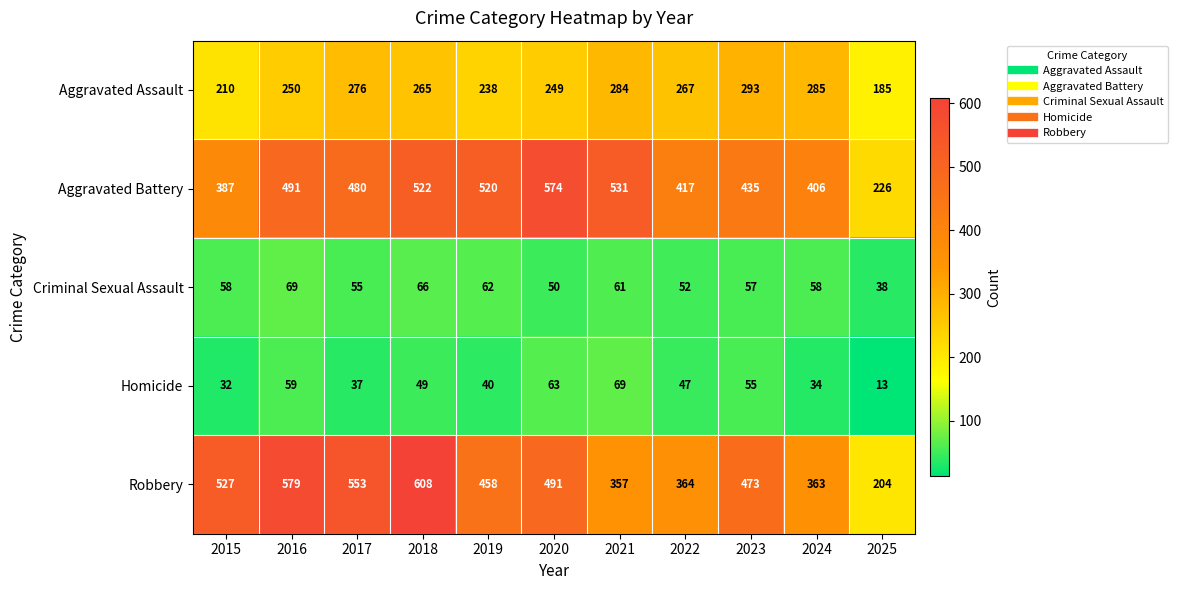

Which series has the widest spread of values?

Robbery